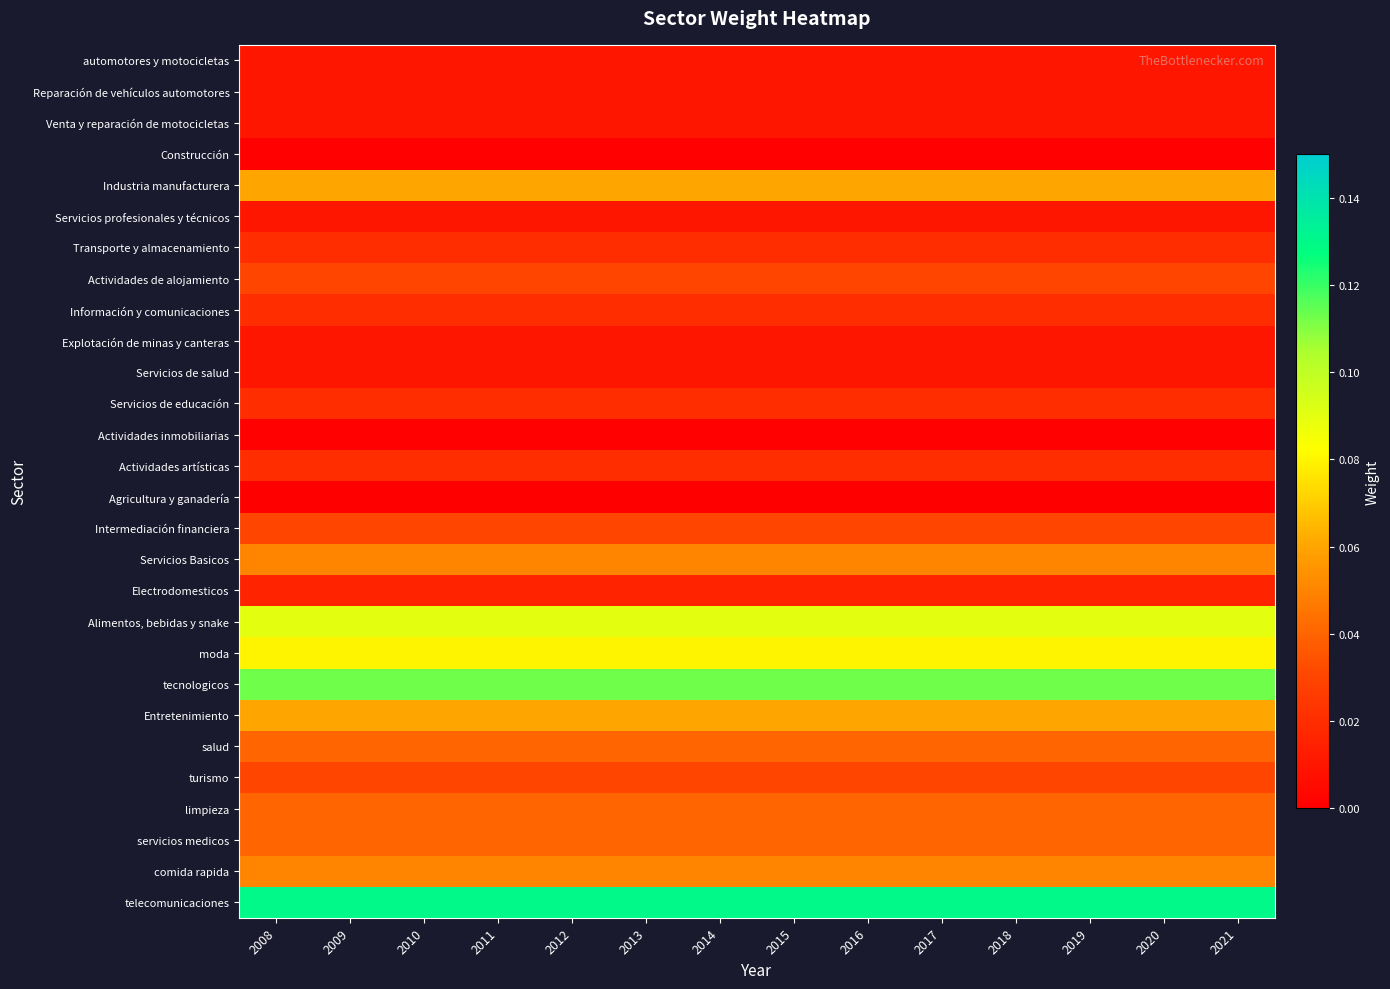

At how many categories does at least one series exceed 0?

14